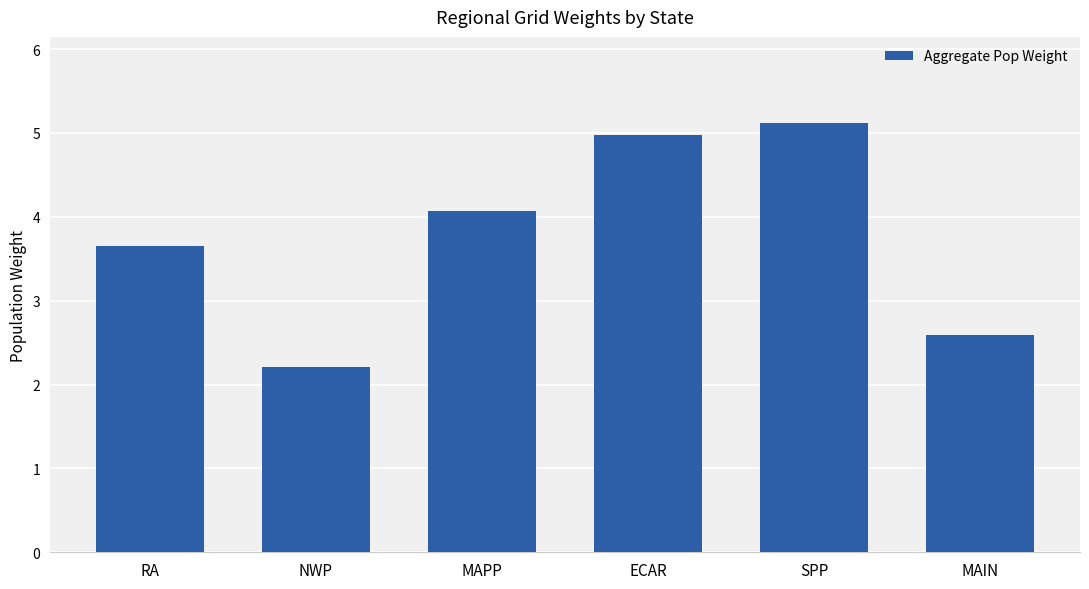

Reading right to left, transcribe all the data shown in this chart.

2.6	5.1	5.0	4.1	2.2	3.6